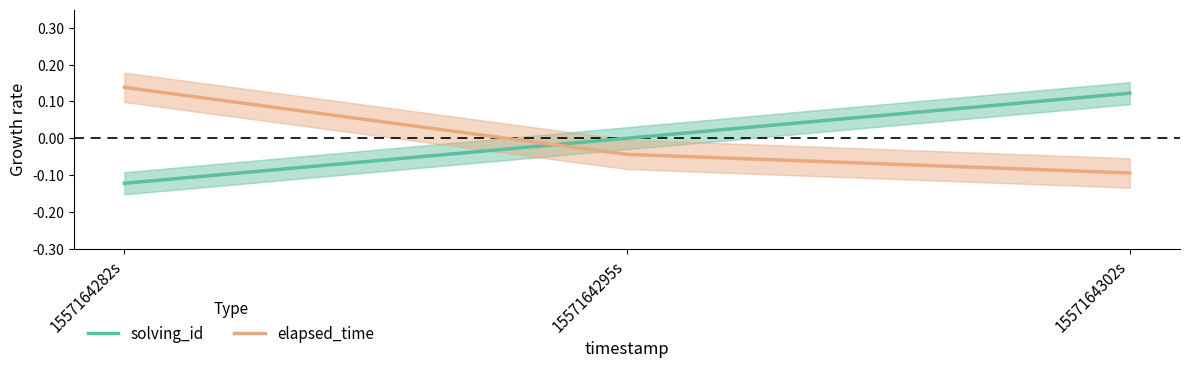

Which category has the highest value across all series?

1557164282s